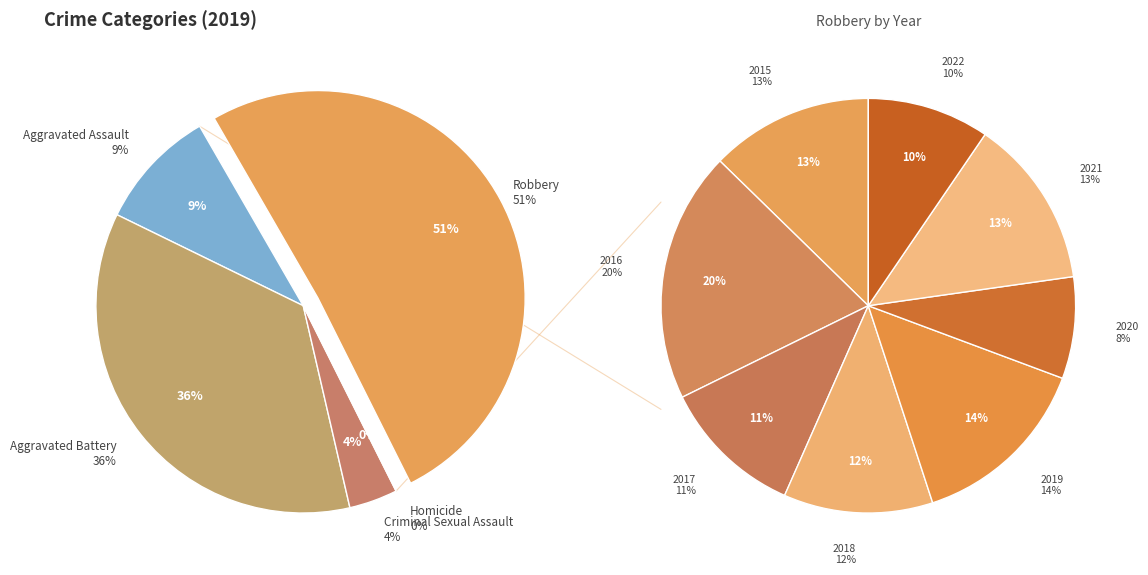

Is it true that Homicide is 0% of the pie?

True